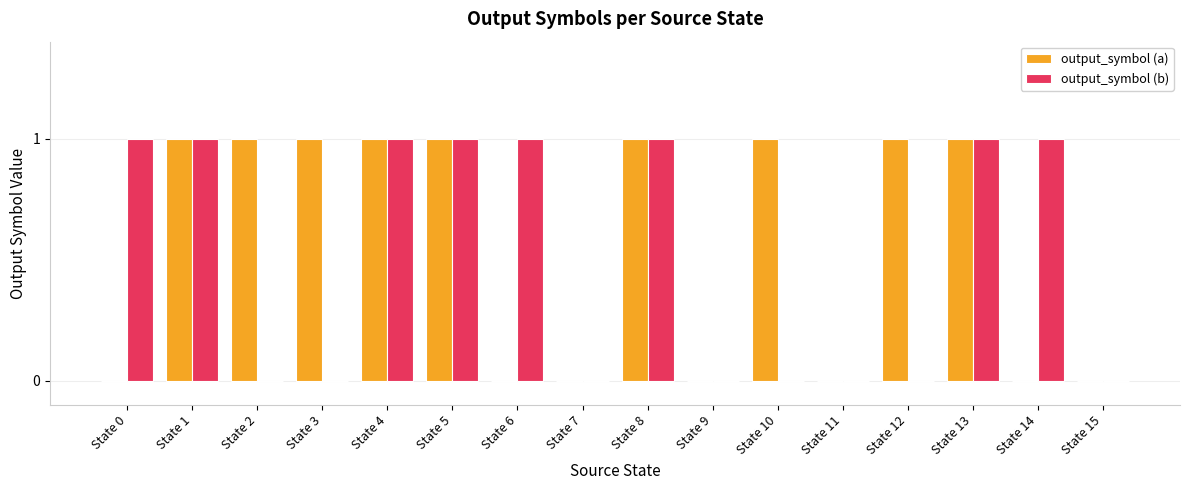

How many groups of bars are there?

16